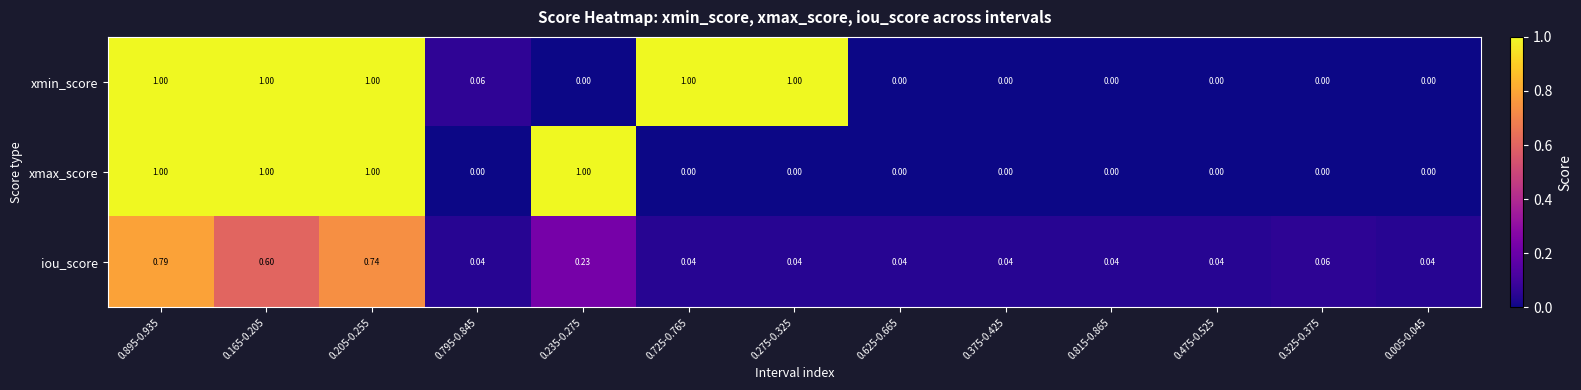

List the series in order of their overall mean, highest first.

xmin_score, xmax_score, iou_score